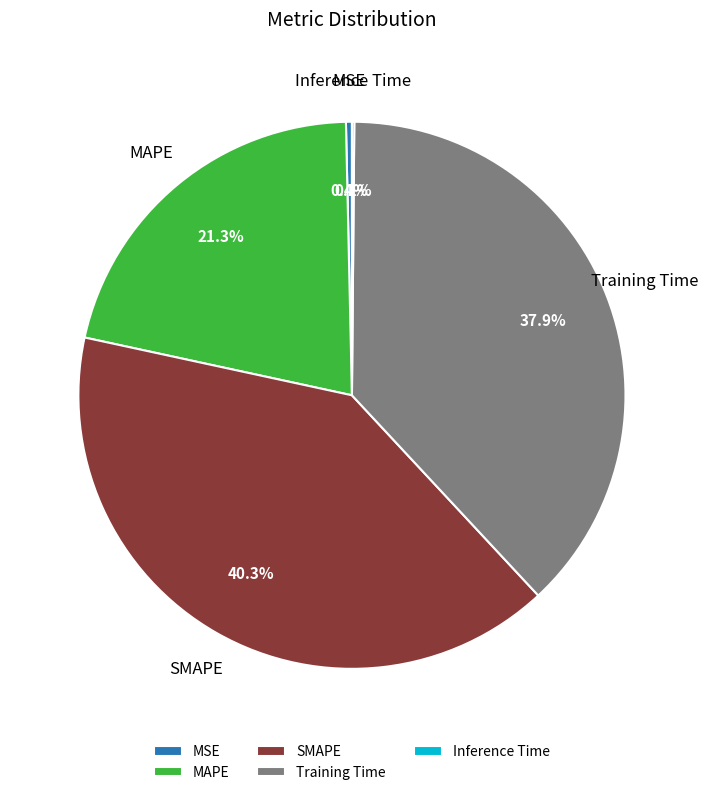

Combined, what portion of the pie is MSE and SMAPE?

40.7%